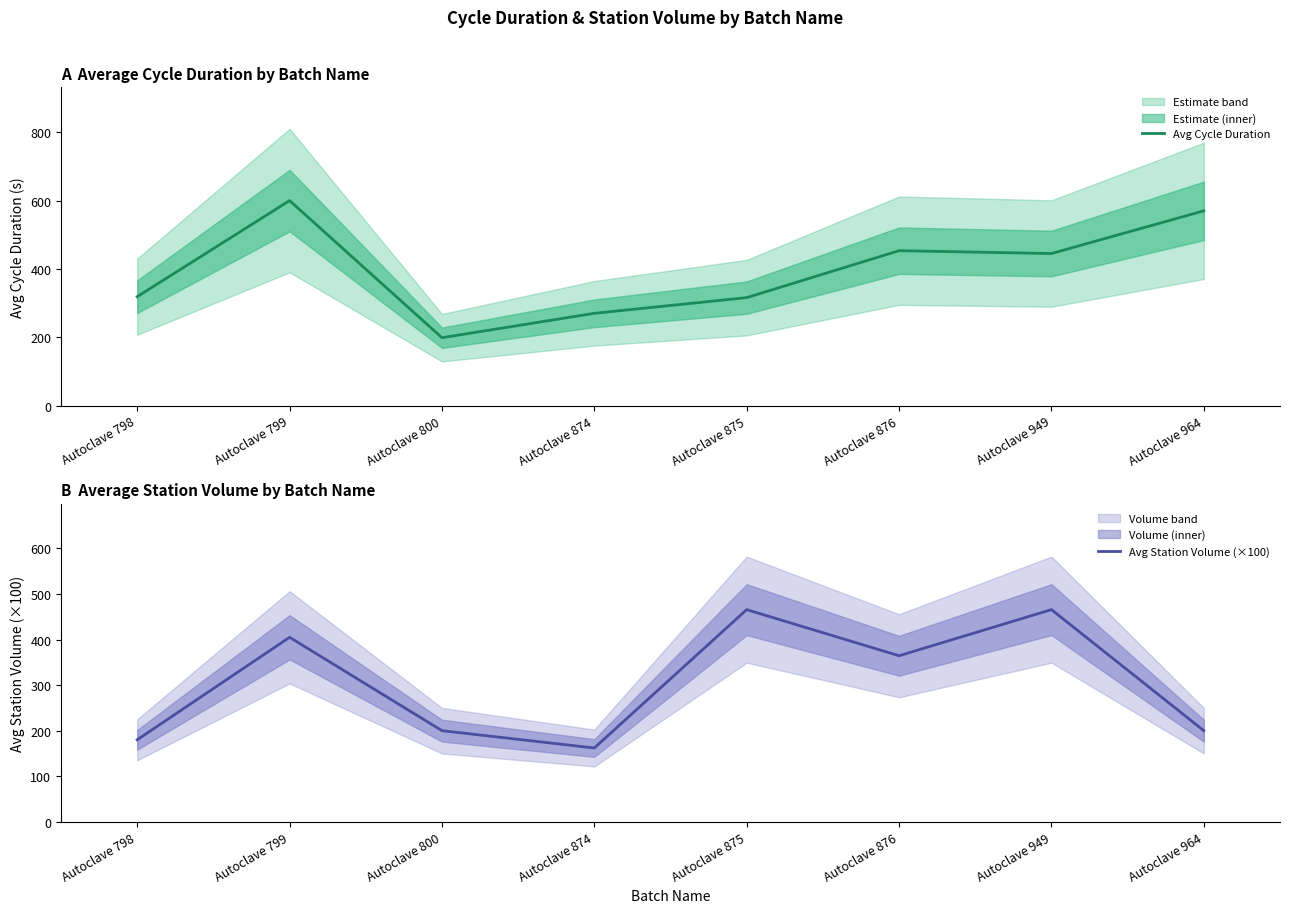

What is the spread (max minus min) of values at Autoclave 800?

1.4